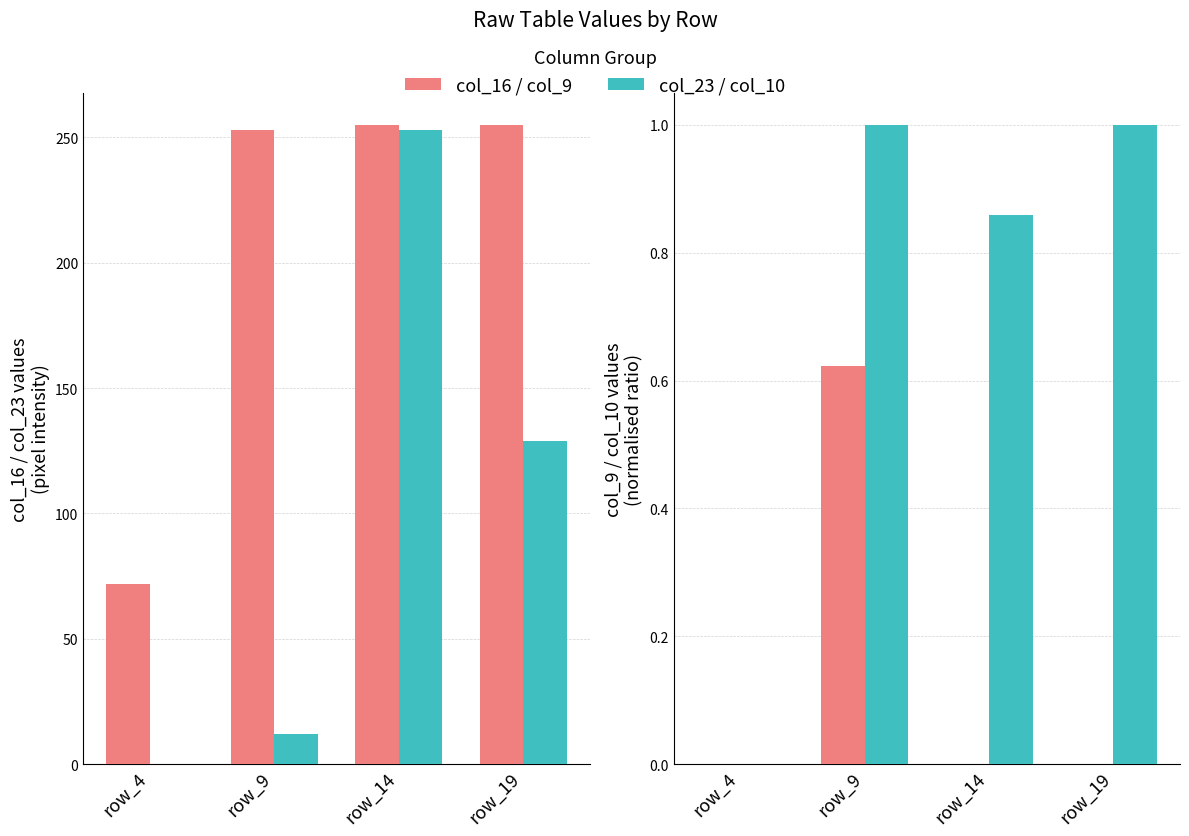

What is the greatest value displayed?

255.0